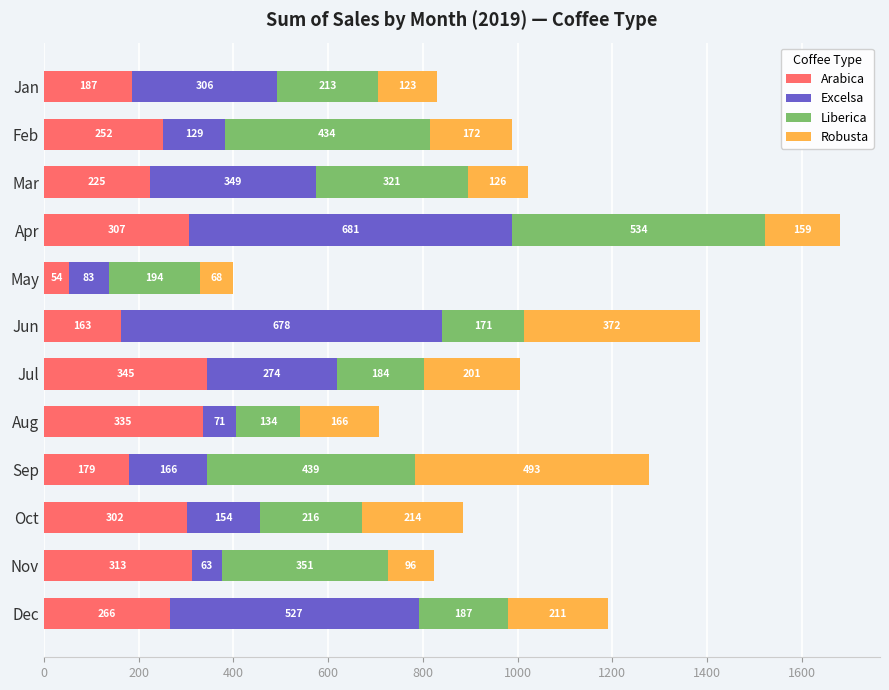

At which category is the sum across all series the highest?

Apr